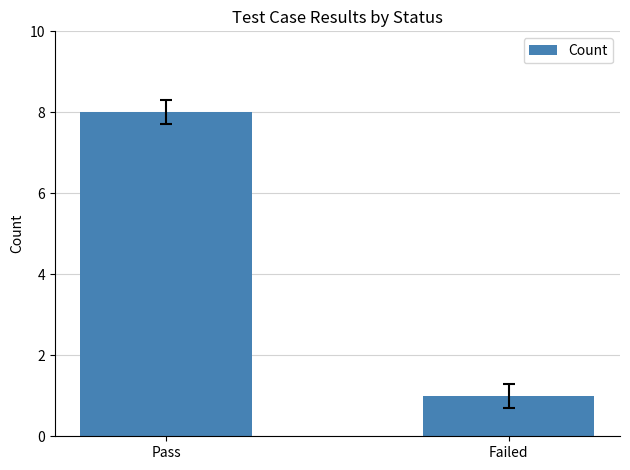

Count the number of categories in the chart.

2